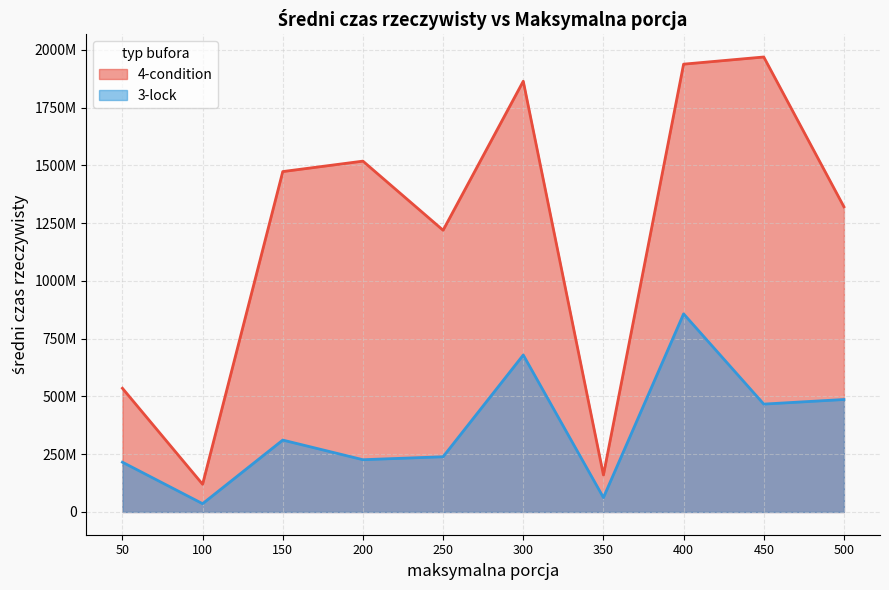

True or false: 3-lock has a value of 19401974 at 100.

False